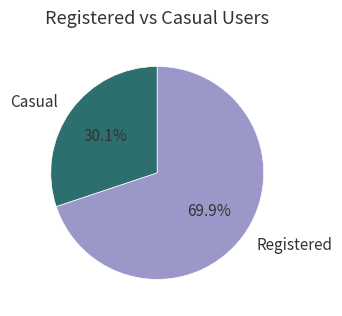

How many slices are in this pie chart?

2